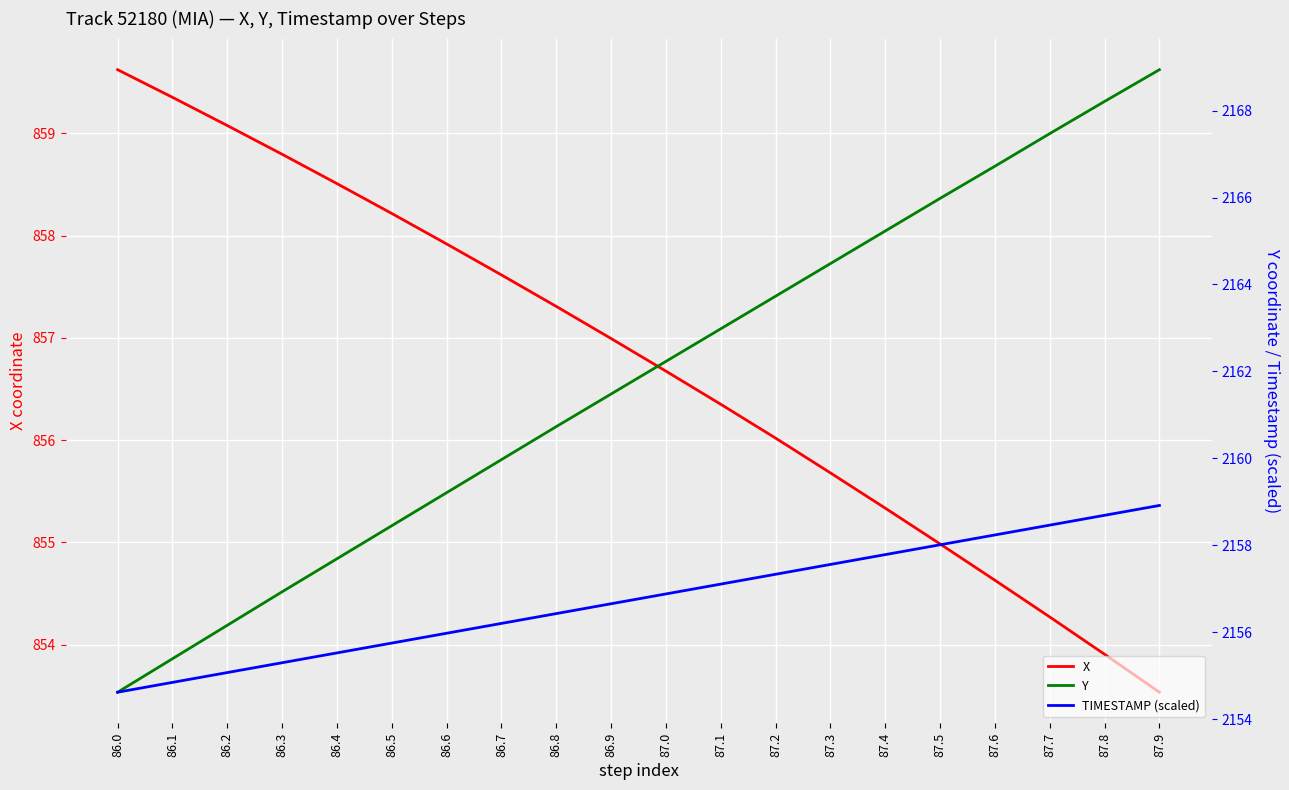

Between 87.2 and 87.4, which series saw the biggest shift?

Y